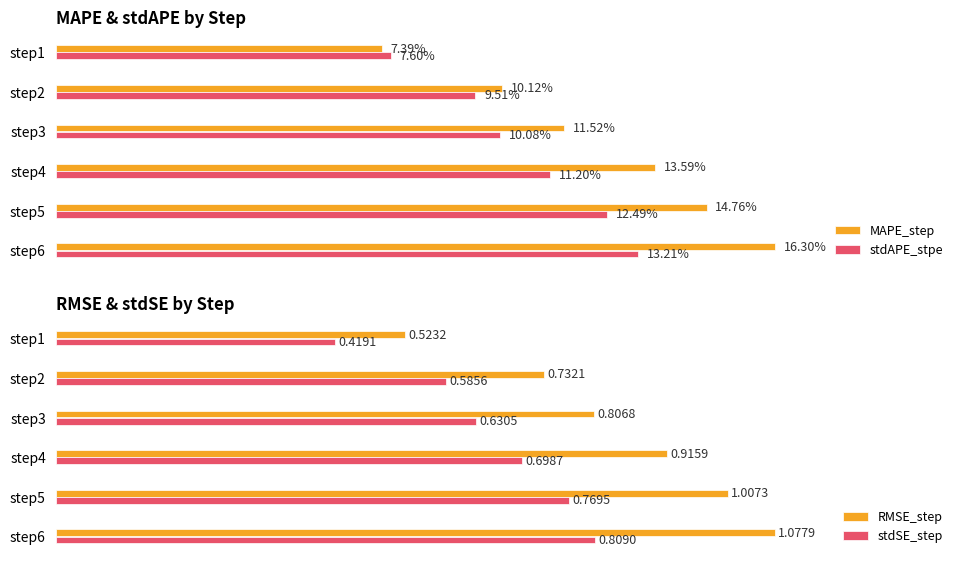

Which has a higher value, 4 or 3?

4